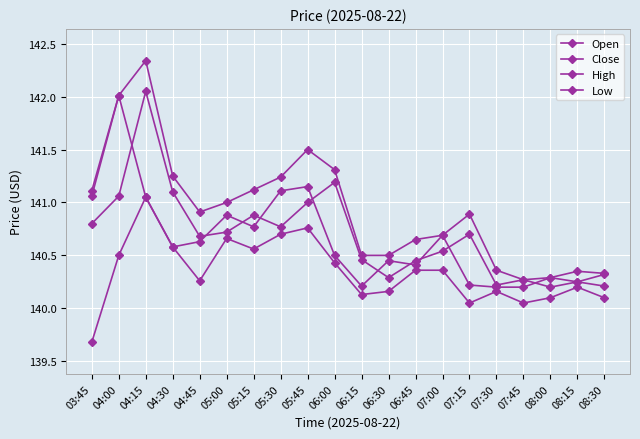

What is the label of the 19th point from the right?

04:00